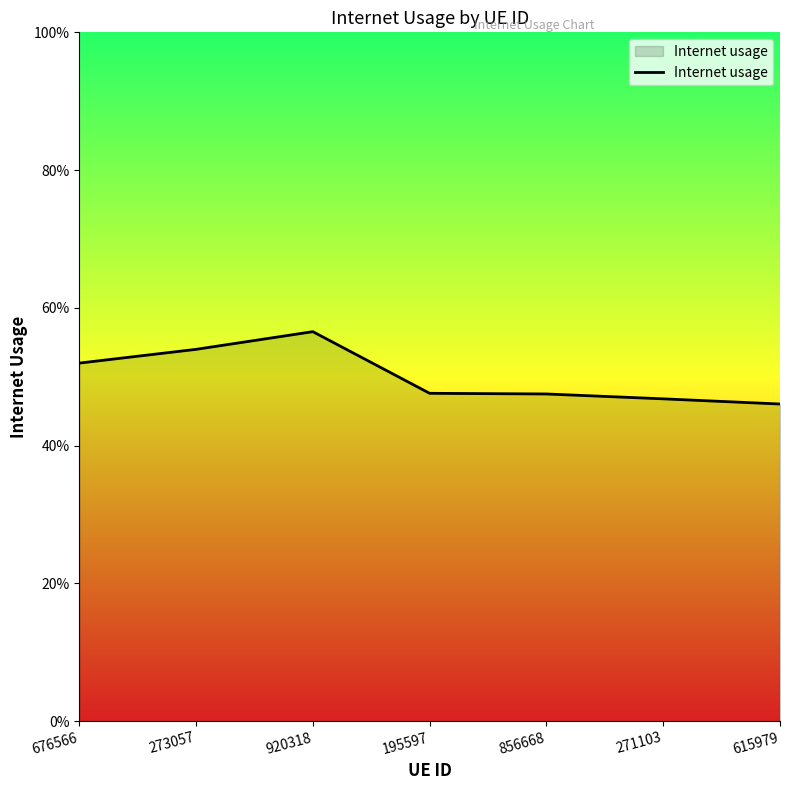

Does the chart display data point markers on the line(s)?

No